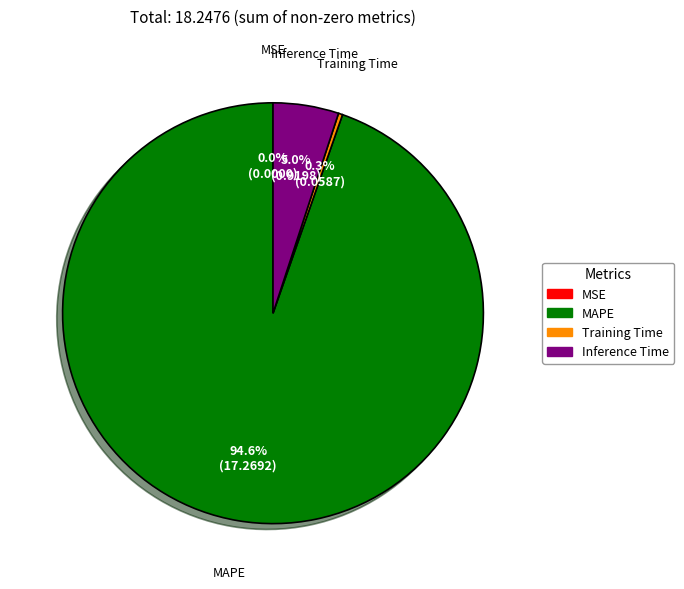

Does MAPE represent more than half of the total?

Yes